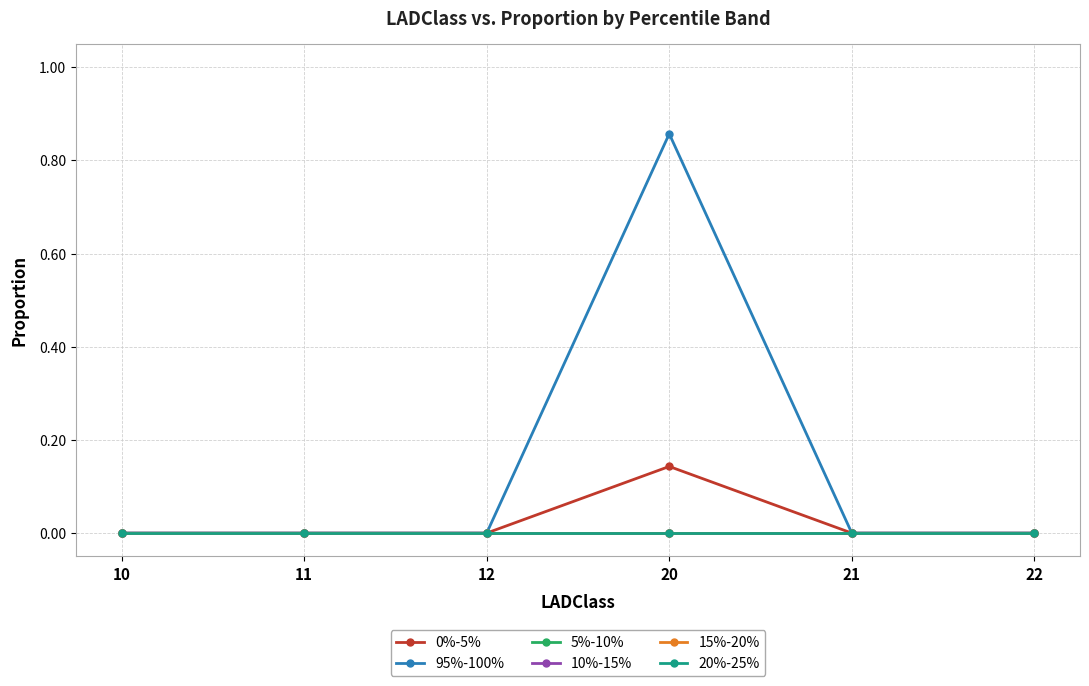

Which series changed the most between 10 and 11?

0%-5%